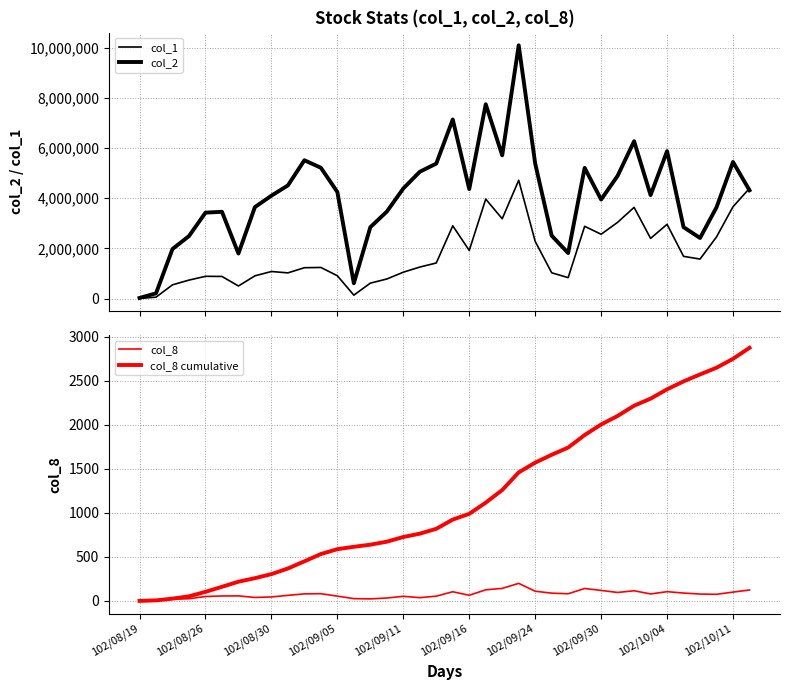

How many lines are shown in the chart?

4